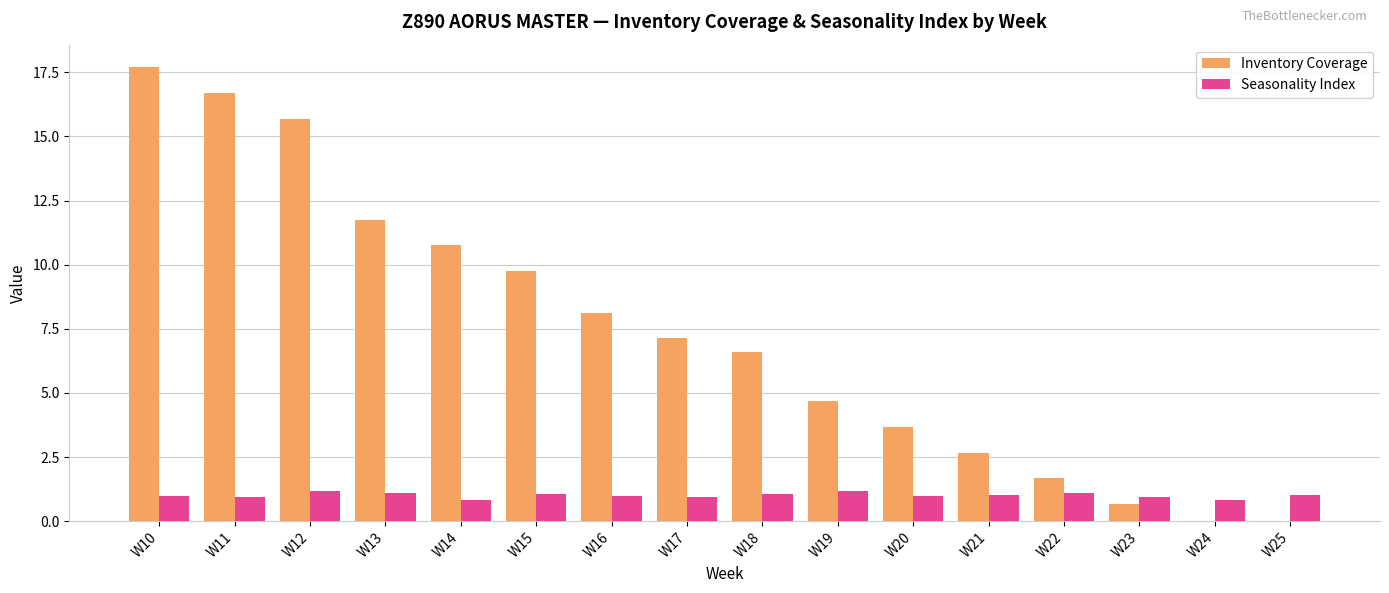

What is the difference between the Seasonality Index values at W19 and W16?

0.2